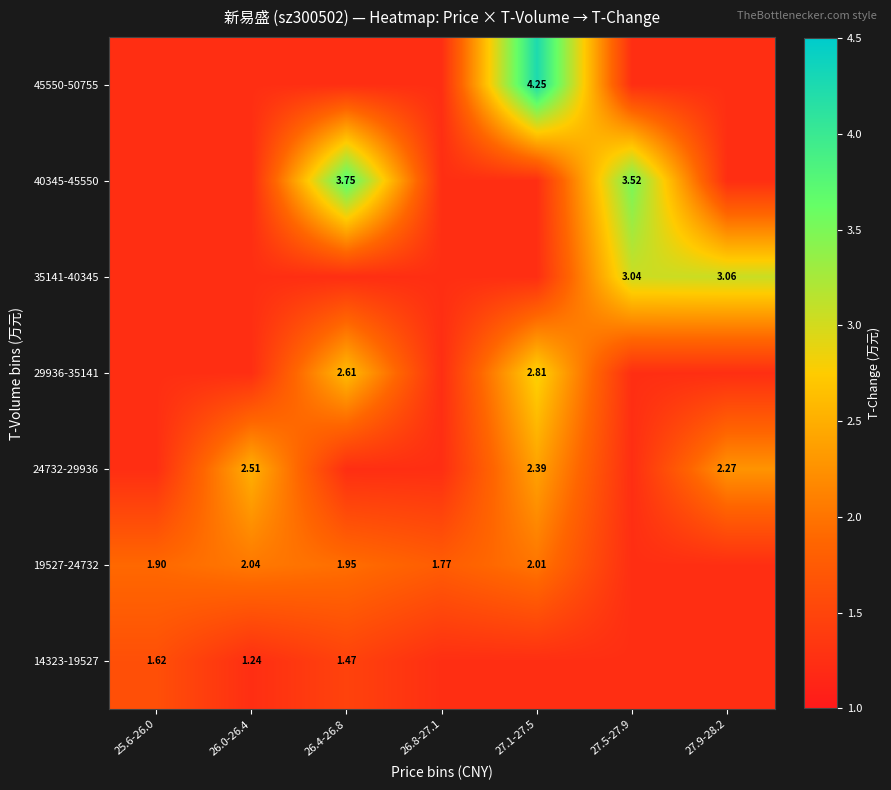

Which category has the lowest value across all series?

26.0-26.4